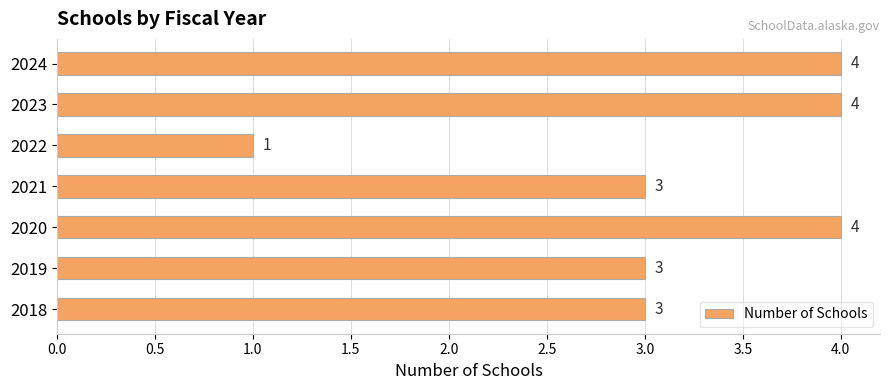

Read the value at 2023.

4